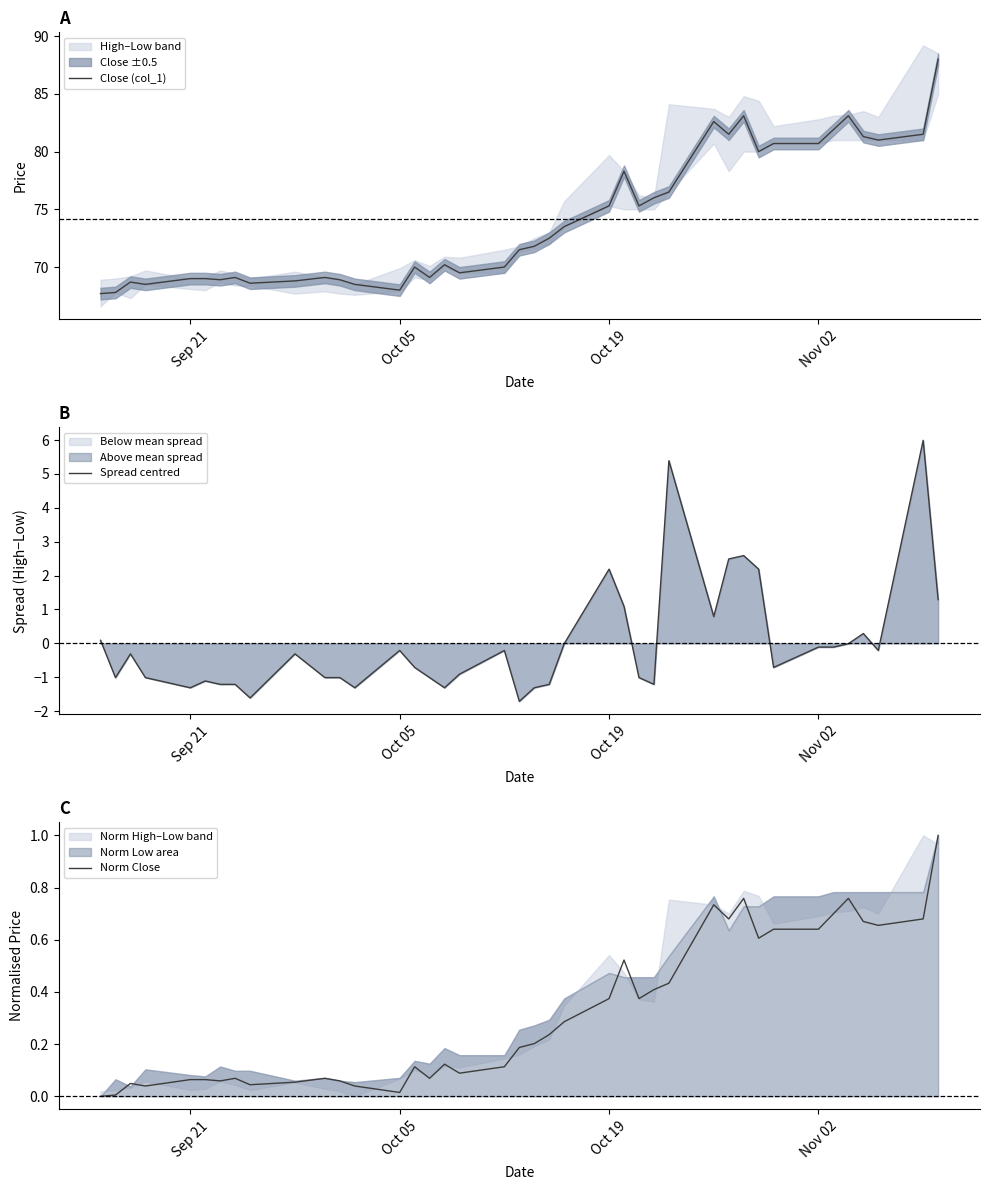

Is it true that Close (col_1) equals 30.0 at Oct 05?

False